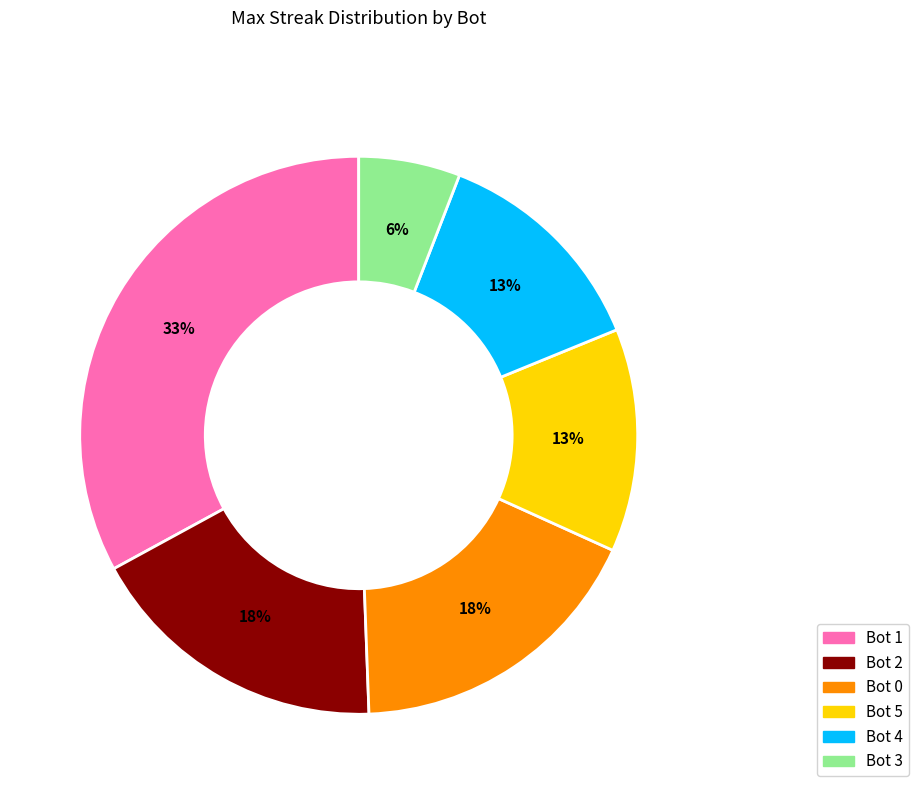

Is there any slice that represents more than half of the pie?

No